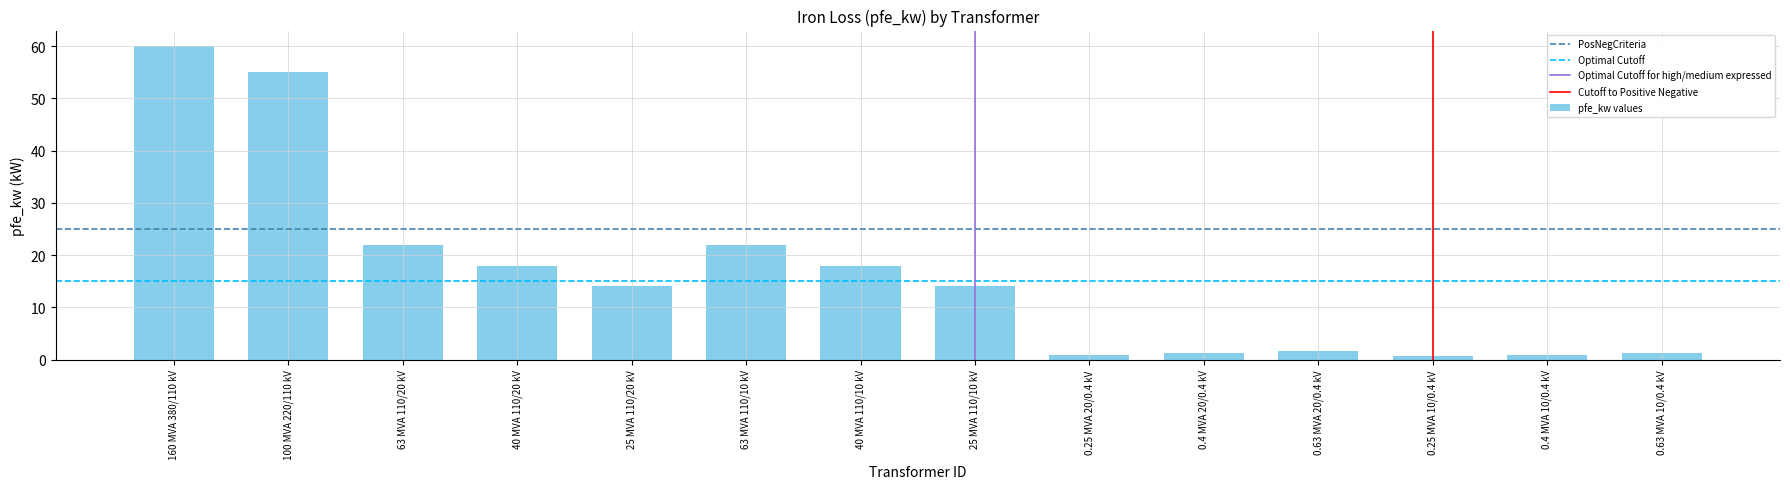

Which category has the highest value across all series?

160 MVA 380/110 kV